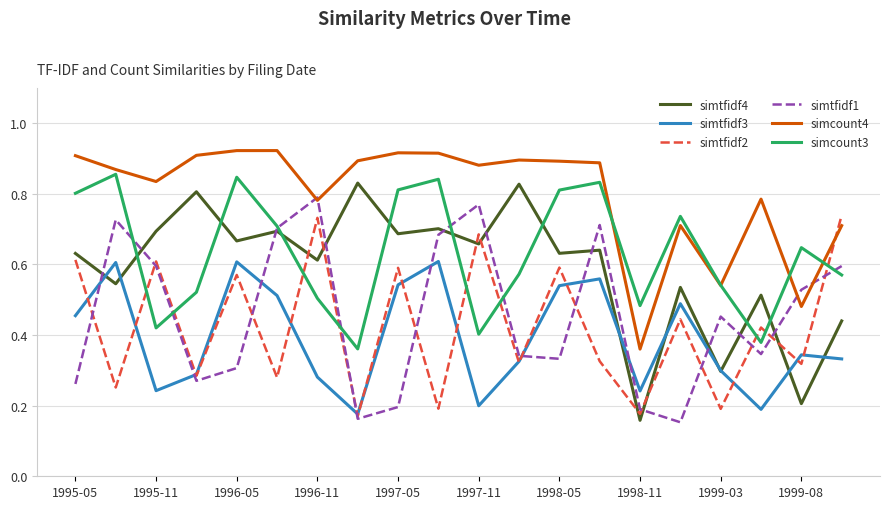

Which series has the largest total across all categories?

simcount4